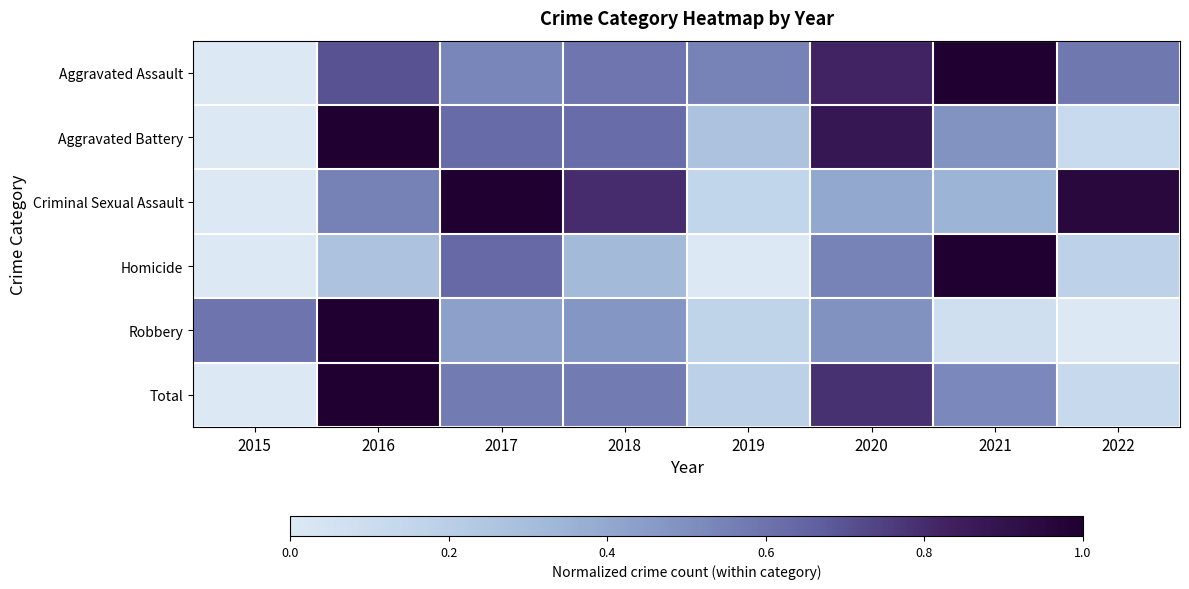

List the series in order of their peak value, lowest first.

Aggravated Assault, Aggravated Battery, Criminal Sexual Assault, Homicide, Robbery, Total